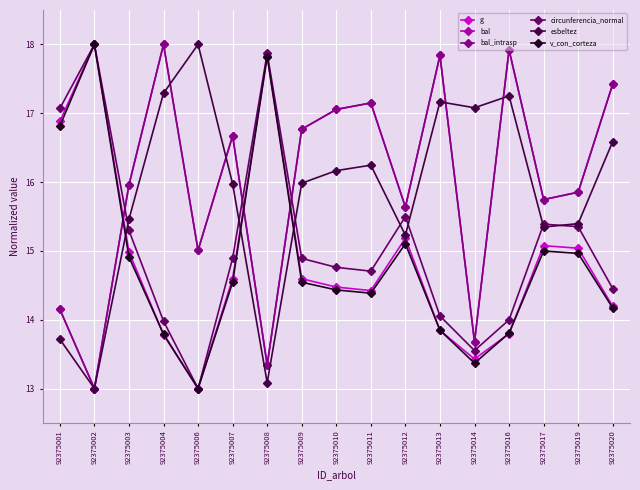

Does the chart have visible grid lines?

Yes